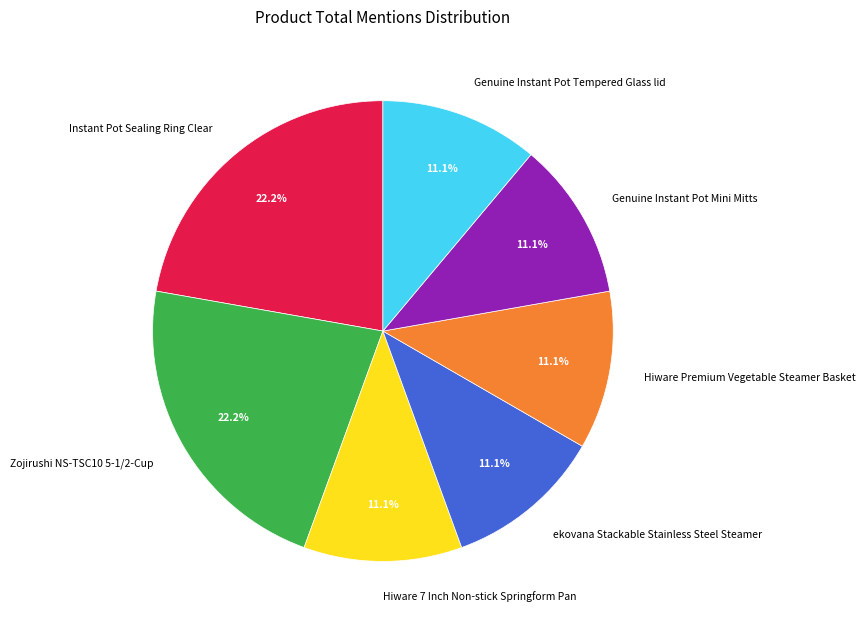

To the nearest percent, what percentage of the pie is Hiware Premium Vegetable Steamer Basket?

11%